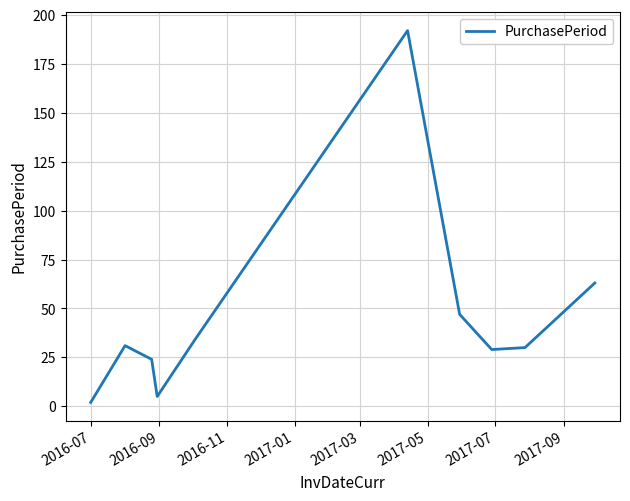

How many values are below 31?

5